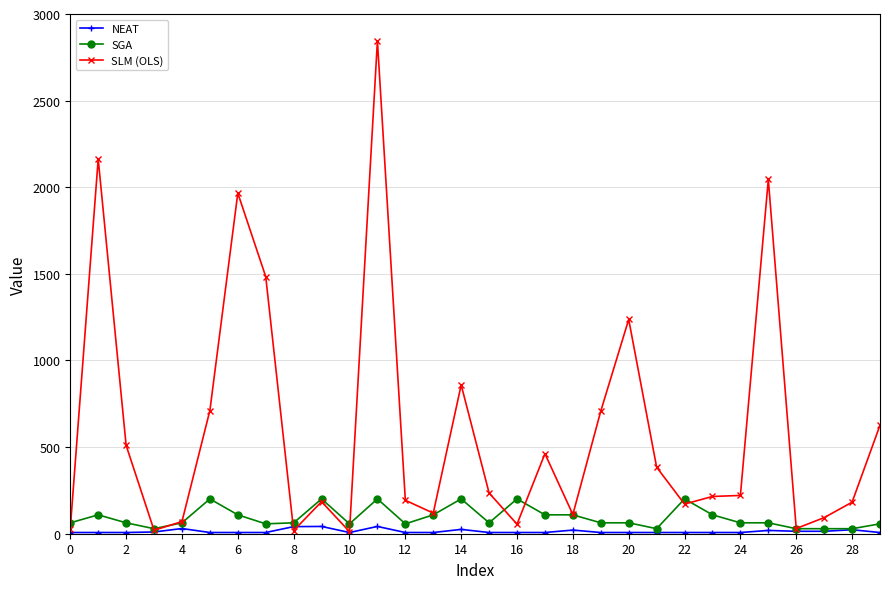

What is the lowest value of the NEAT series?

7